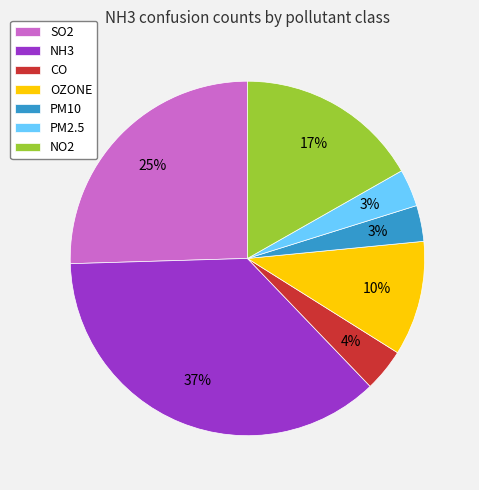

Is there a majority slice in this chart?

No